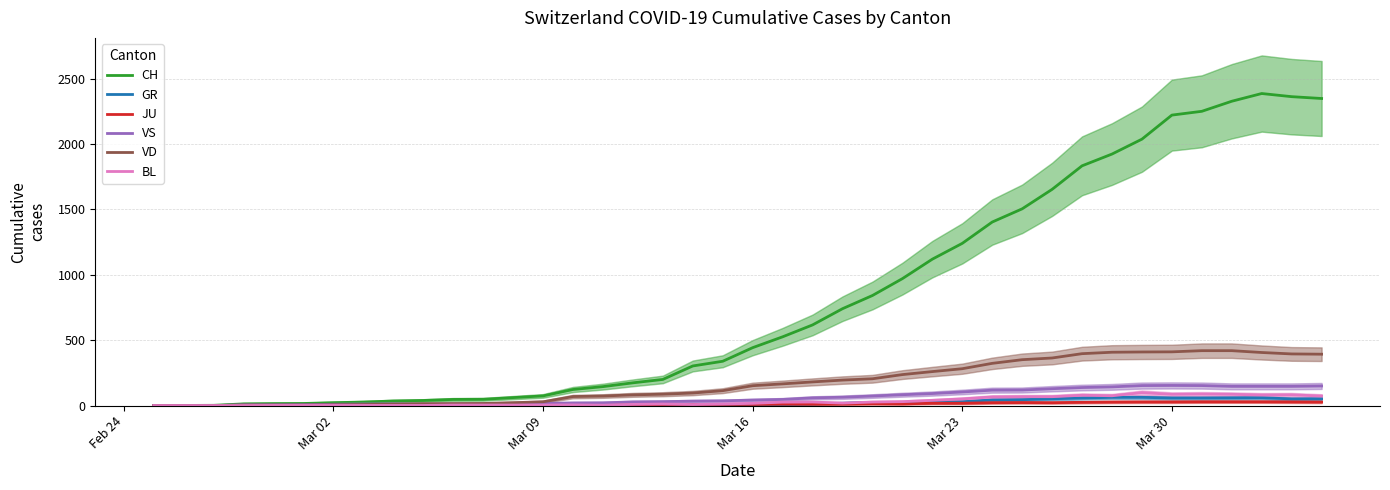

How many interior local valleys does the JU series have?

2